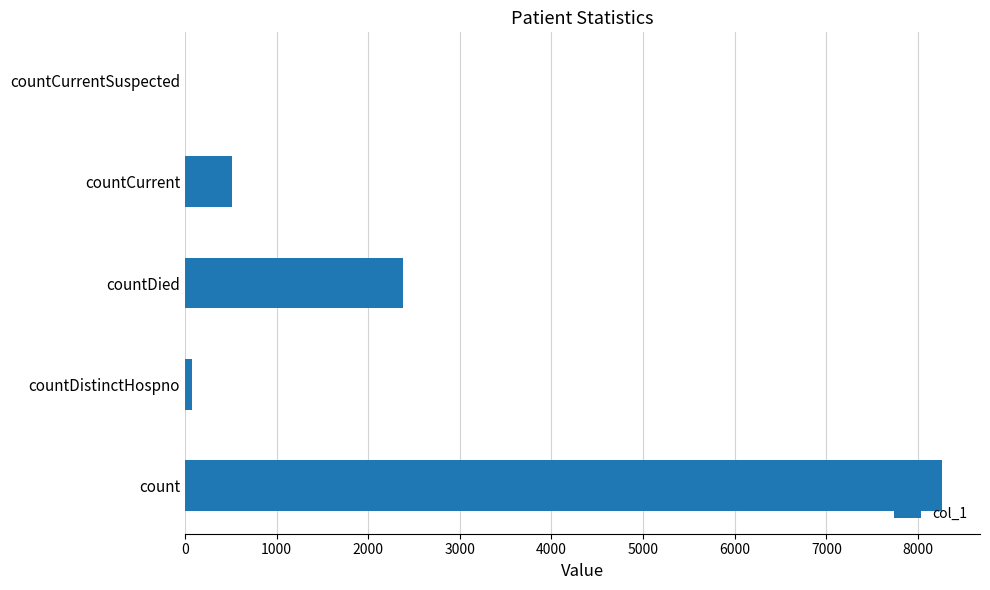

Reading top to bottom, list all the values displayed in this chart.

countCurrentSuspected=0	countCurrent=511	countDied=2380	countDistinctHospno=74	count=8264